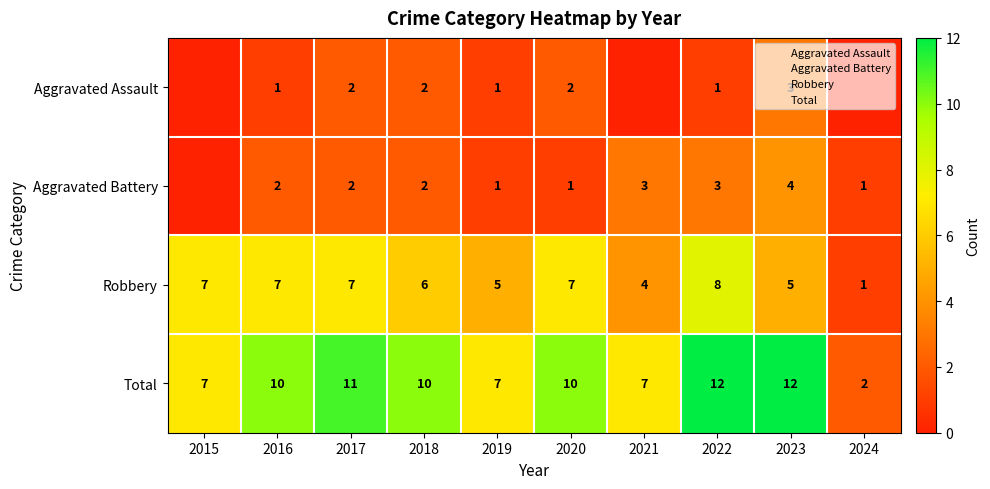

What is the sum of all Robbery values?

57